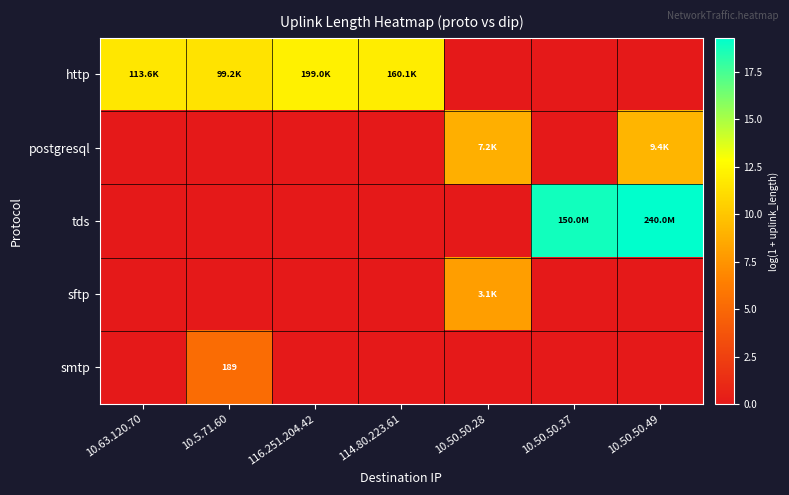

Rank the categories by tds value from lowest to highest.

10.63.120.70, 10.5.71.60, 116.251.204.42, 114.80.223.61, 10.50.50.28, 10.50.50.37, 10.50.50.49